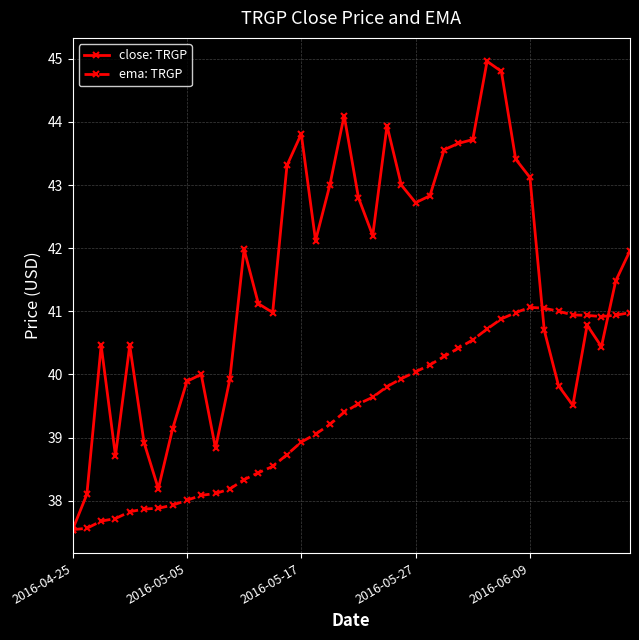

Which series has the widest spread of values?

close: TRGP